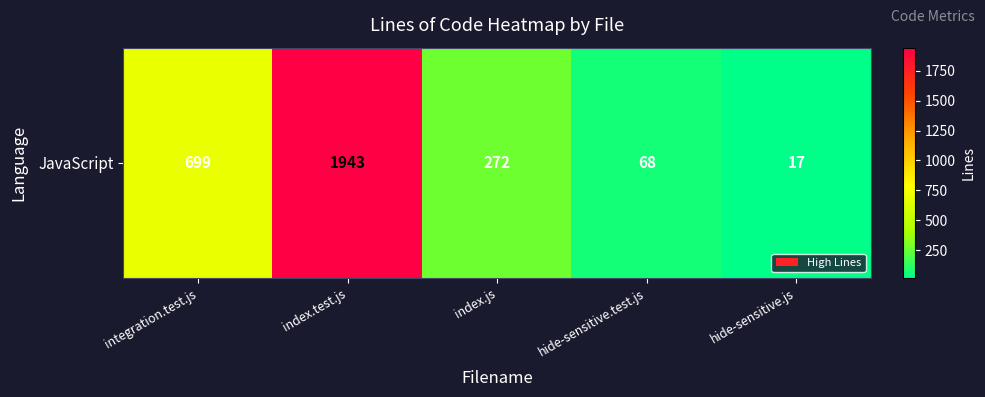

Between hide-sensitive.js and index.test.js, which is larger?

index.test.js